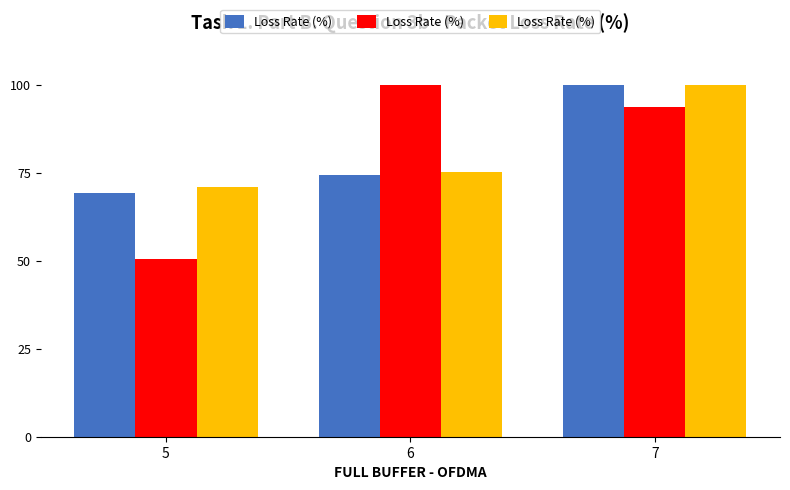

What is the value of the 3rd bar from the left?

100.0